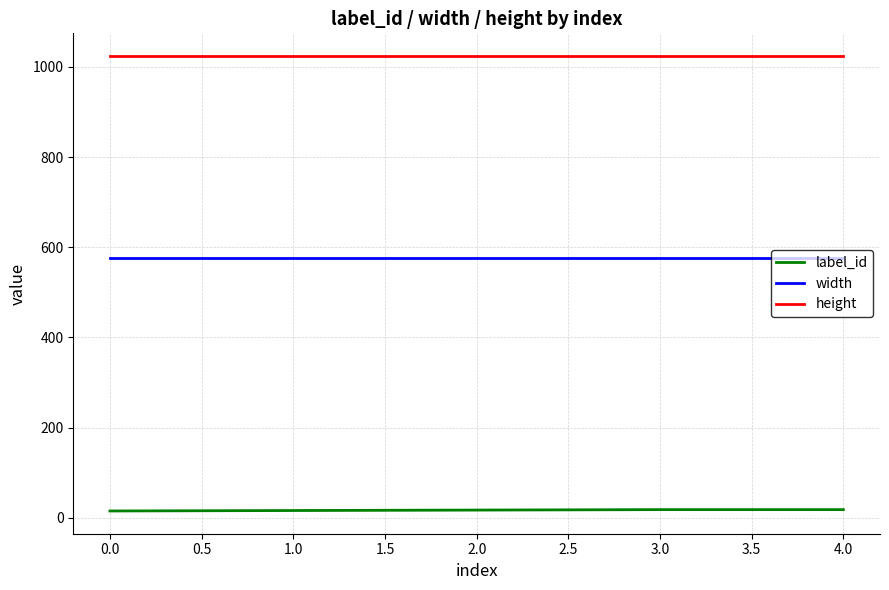

True or false: width and label_id cross at least once.

False